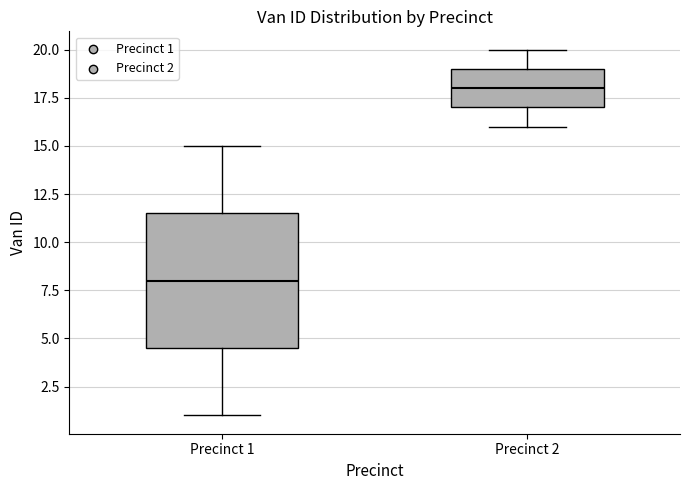

Where is the upper edge of the box for Precinct 2 on the y-axis? The values are not printed on the chart, so give them approximately, as read against the axis.

19.0